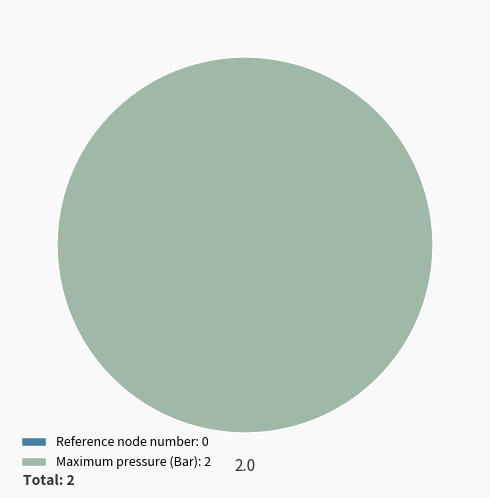

How many slices are in this pie chart?

2